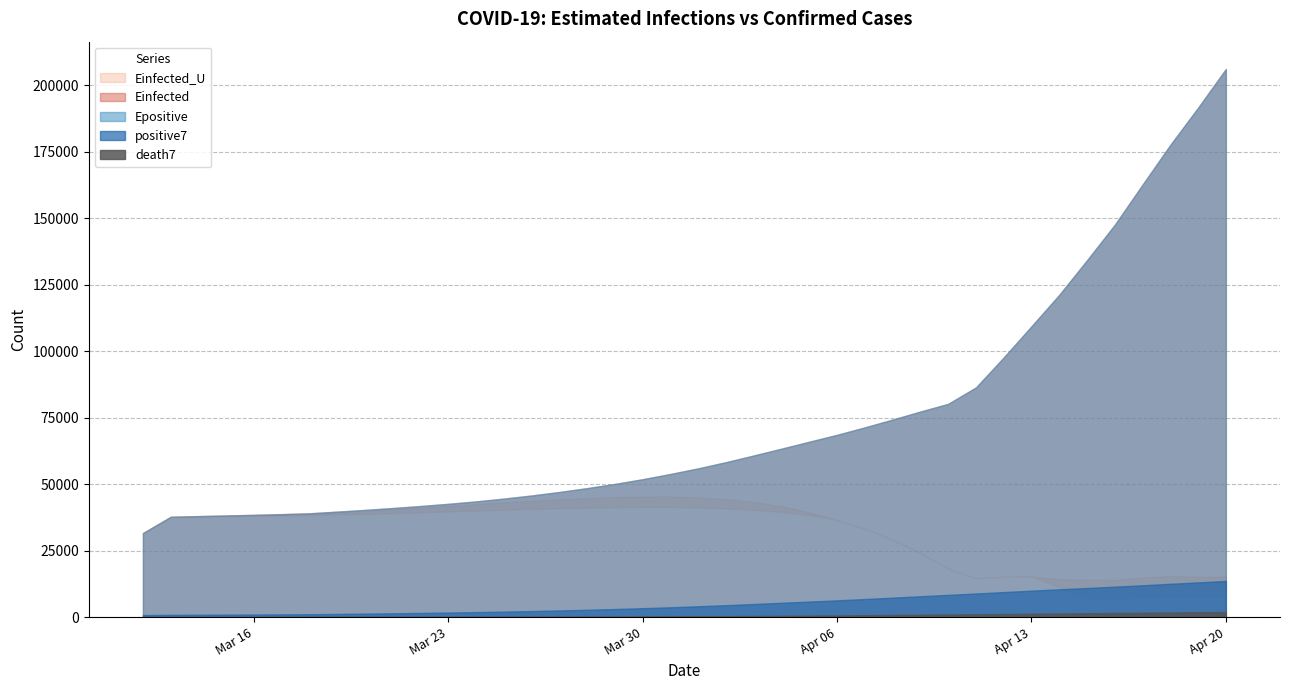

At which label is death7 closest to 960?

2020-04-10